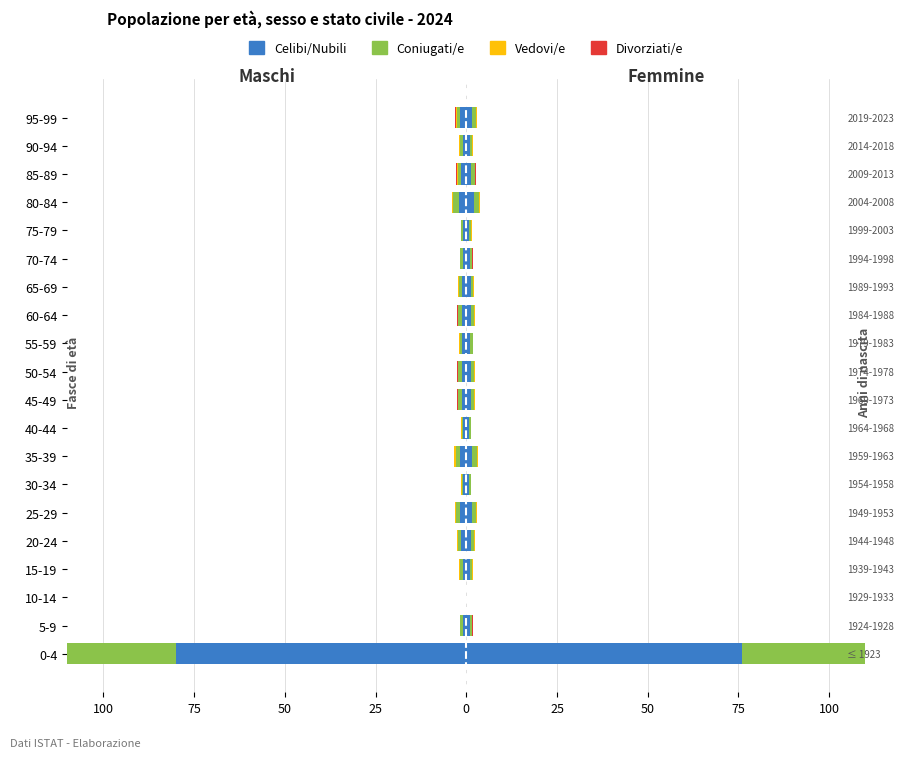

What is the total value across all series at 20-24?

-2.5